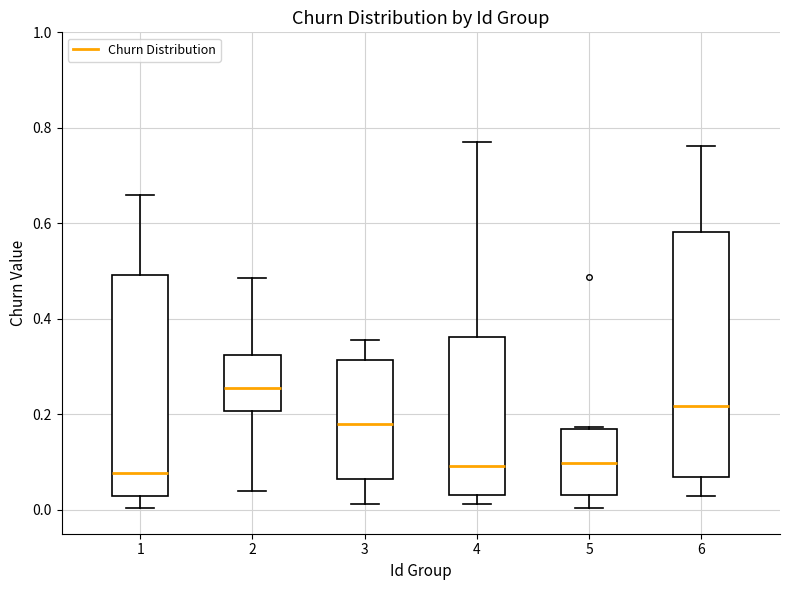

Which box's median line is the highest?

2